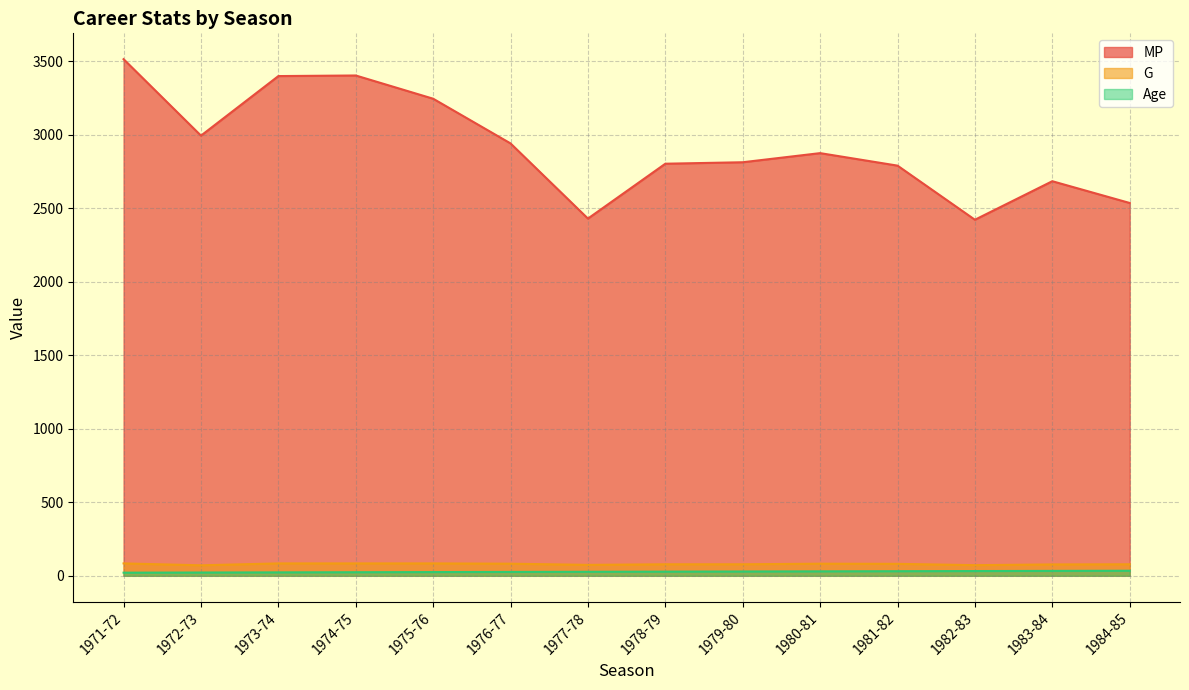

List the labels in order of MP value, largest first.

1971-72, 1974-75, 1973-74, 1975-76, 1972-73, 1976-77, 1980-81, 1979-80, 1978-79, 1981-82, 1983-84, 1984-85, 1977-78, 1982-83